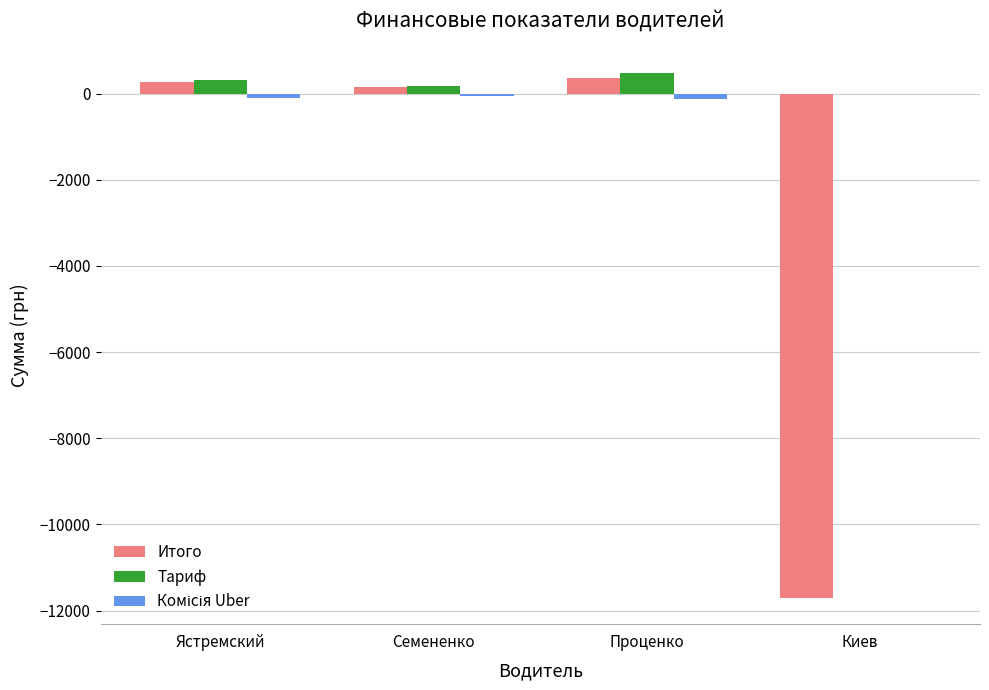

True or false: Тариф has a value of 170.2 at Семененко.

True